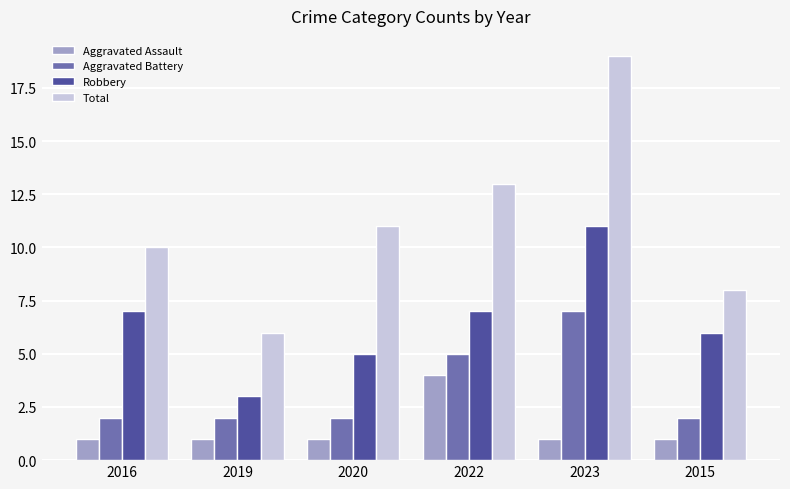

Which series has the largest range (max minus min)?

Total